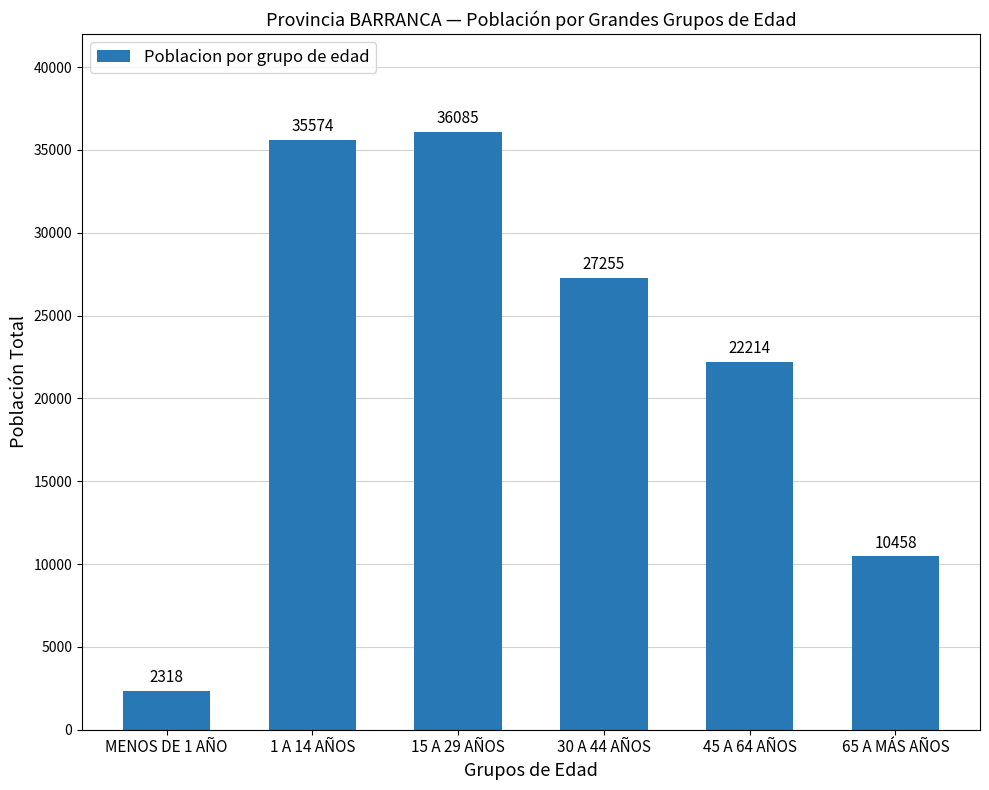

Which label corresponds to the largest value in the chart?

15 A 29 AÑOS